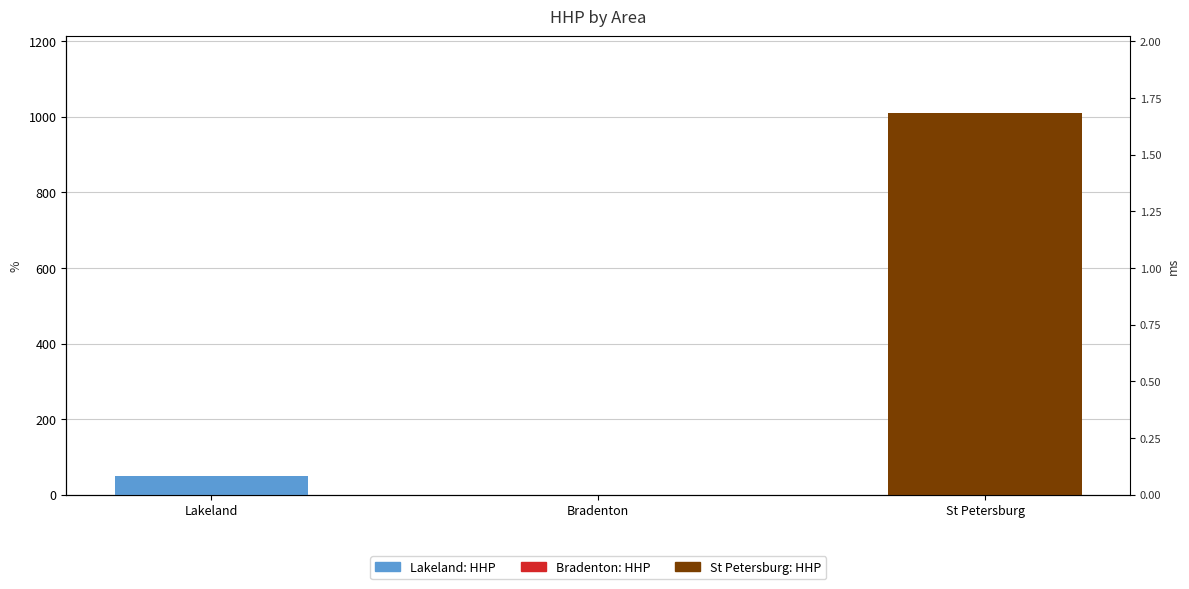

Read the value at Lakeland, to the nearest 50.

50